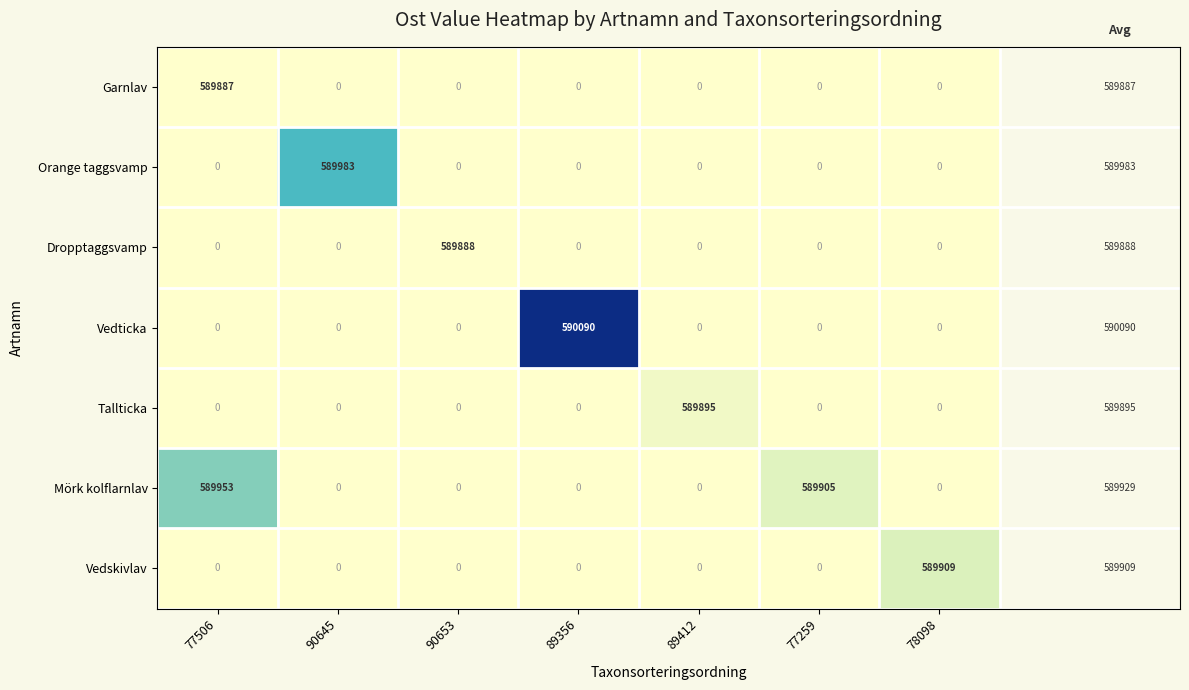

At which category is the sum across all series the highest?

77506